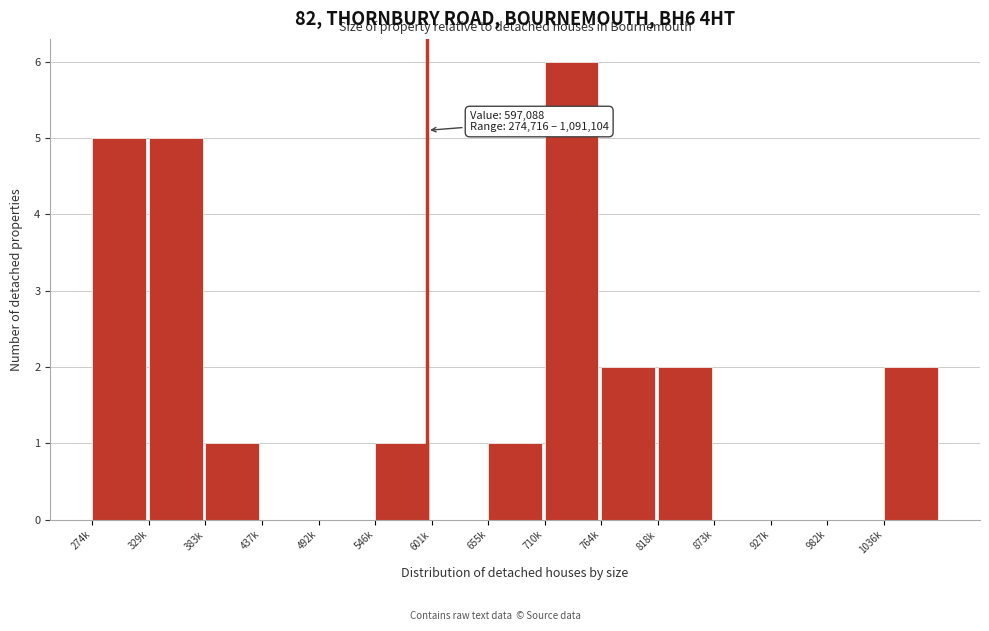

Reading left to right, list all the values displayed in this chart.

274k=5	329k=5	383k=1	437k=0	492k=0	546k=1	601k=0	655k=1	710k=6	764k=2	818k=2	873k=0	927k=0	982k=0	1036k=2